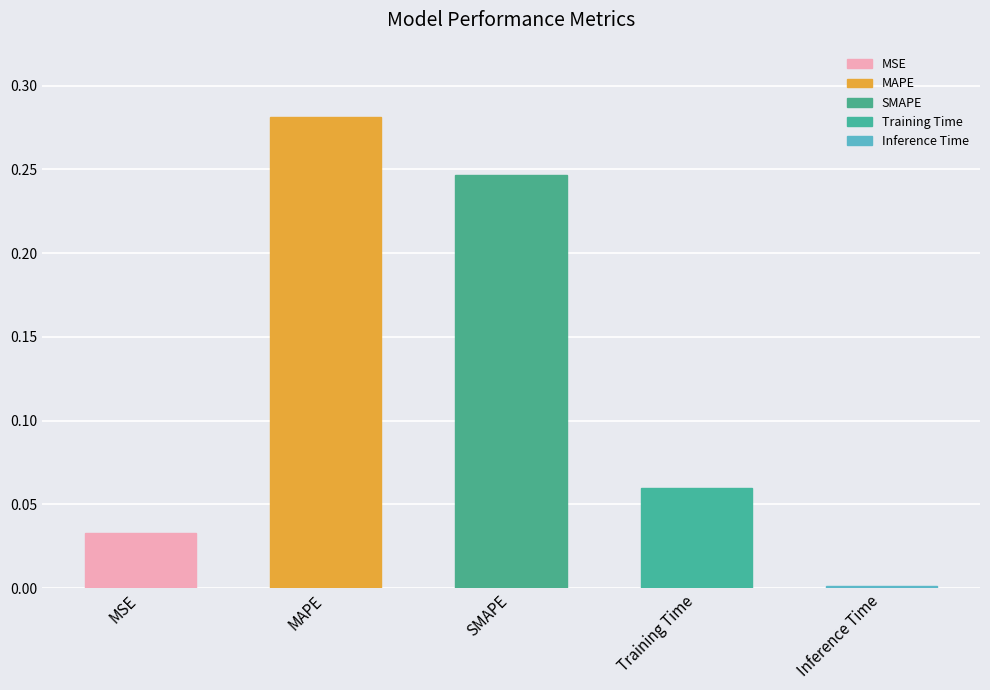

At which label is the value closest to 0?

Inference Time